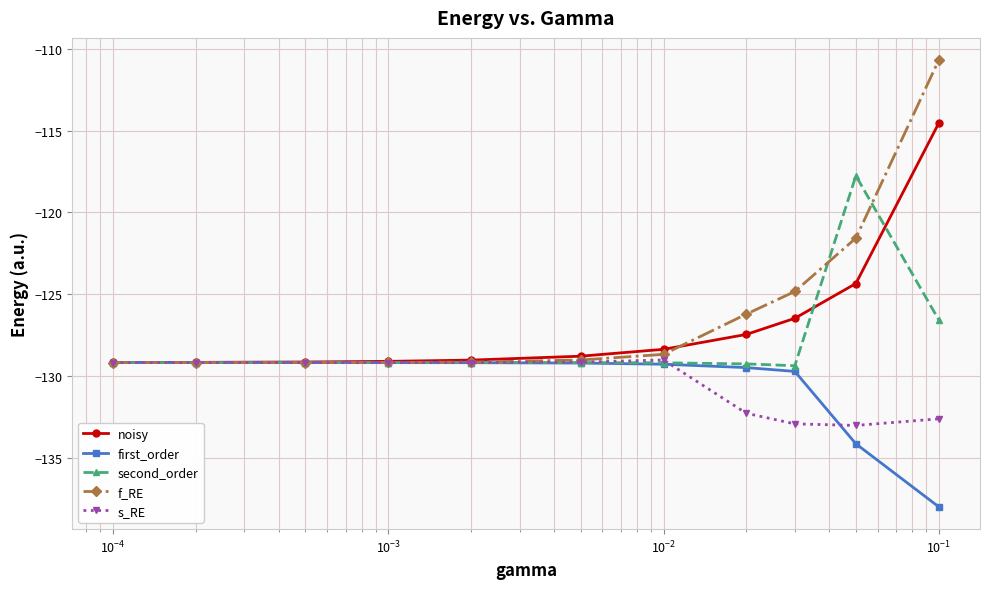

What is the greatest value displayed?

-110.7